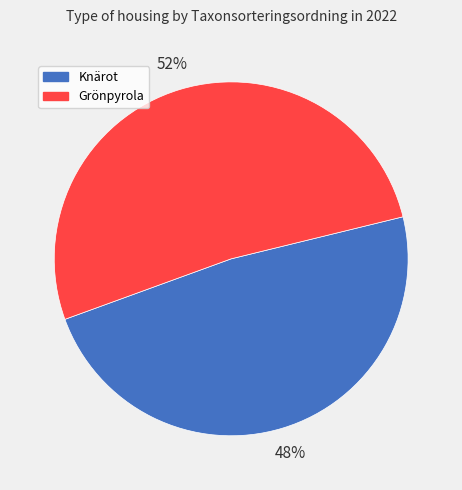

Is there any slice that represents more than half of the pie?

Yes